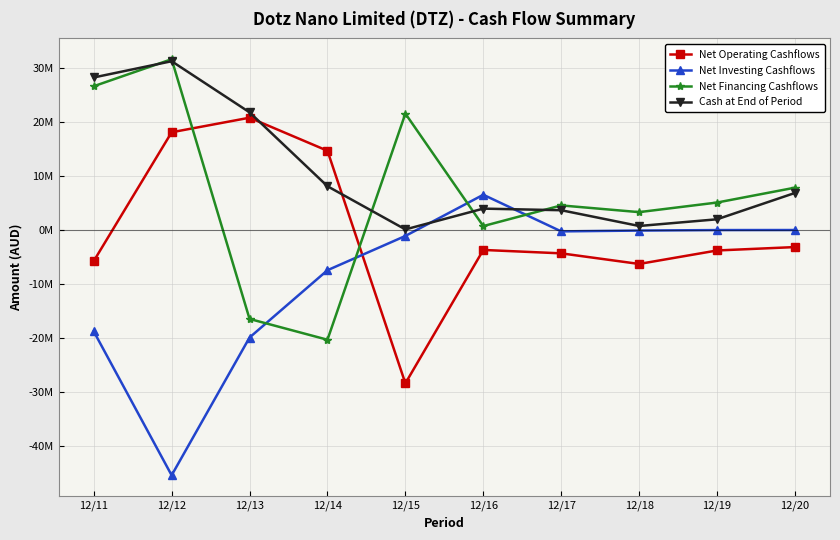

At which category is the sum across all series the highest?

12/12